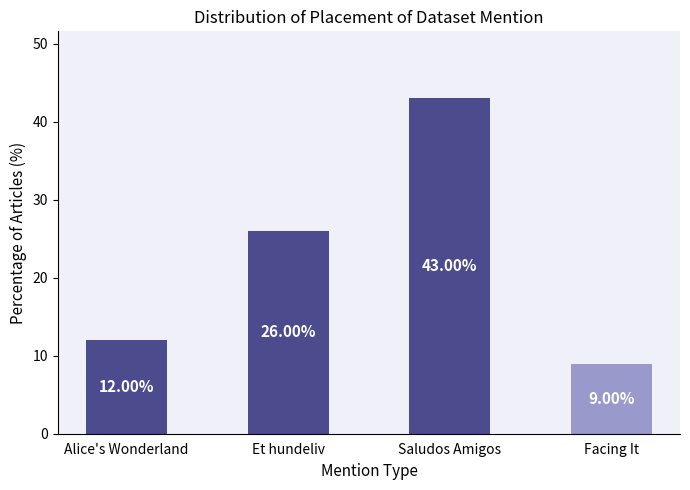

Which category has the highest value across all series?

Saludos Amigos